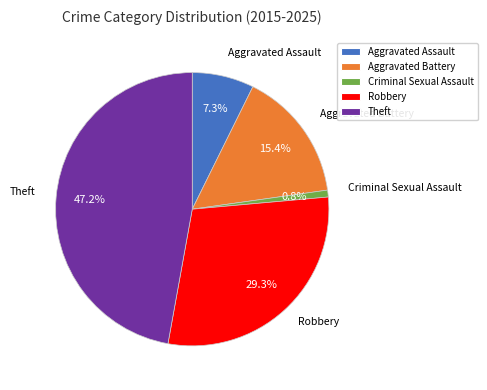

What portion of the pie excludes Theft?

52.8%